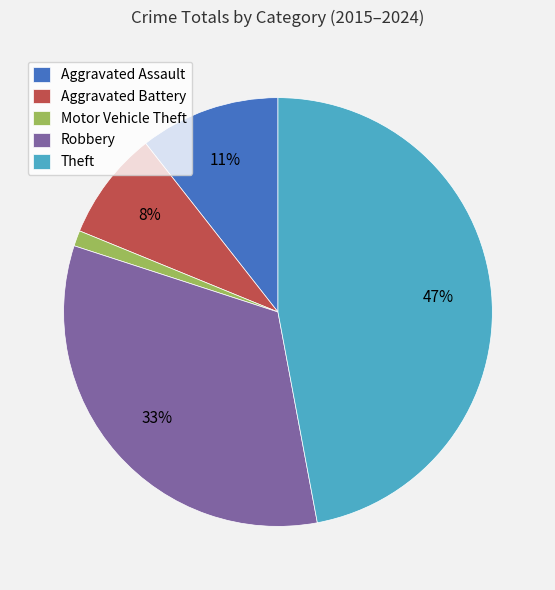

To the nearest percent, what portion does Aggravated Assault represent?

11%